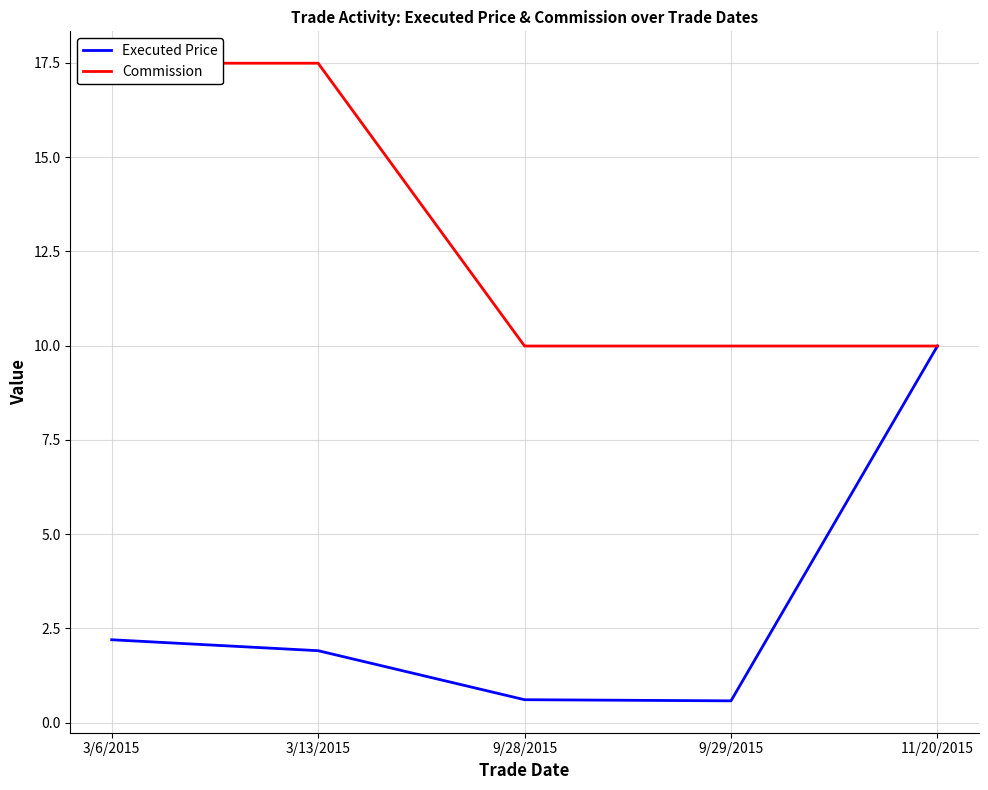

True or false: Commission and Executed Price cross at least once.

False